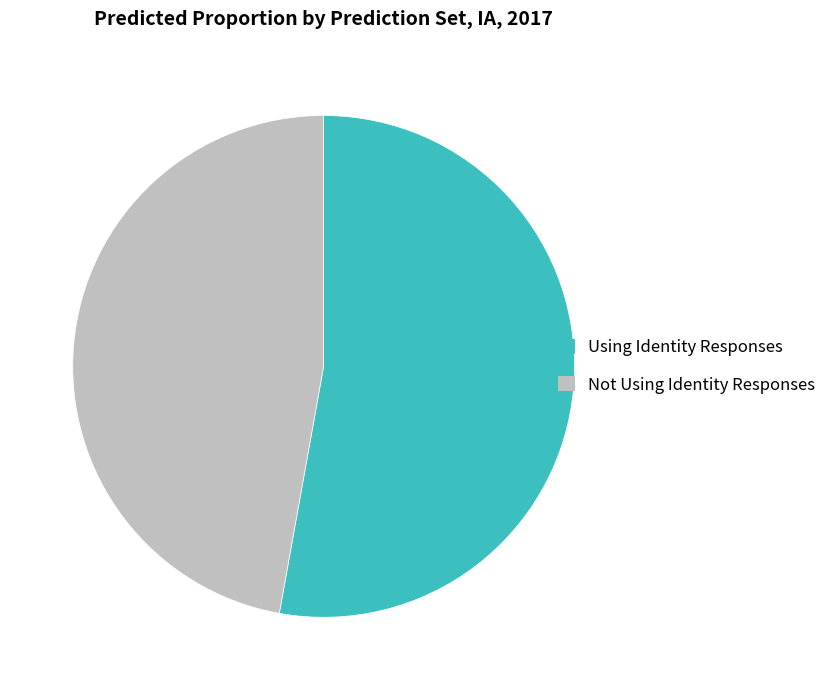

The Using Identity Responses slice represents 53% of the pie. True or false?

True